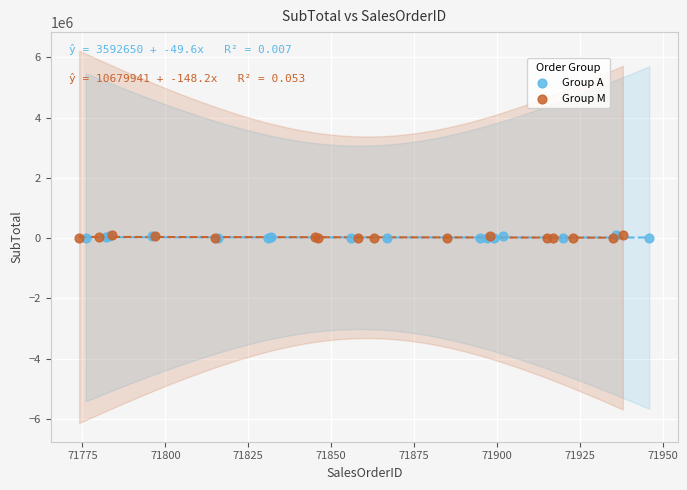

What are all the series names shown in the legend?

Group A, Group M